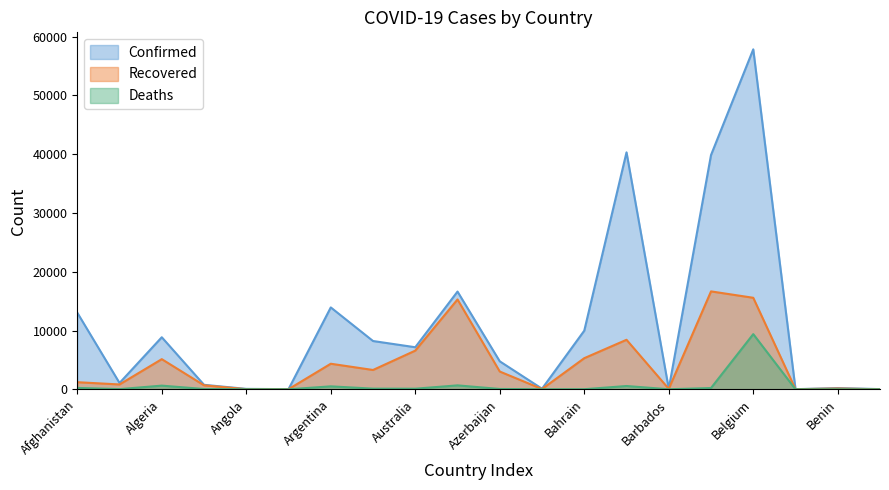

What value does the Recovered series have at Andorra, to the nearest 10?

680